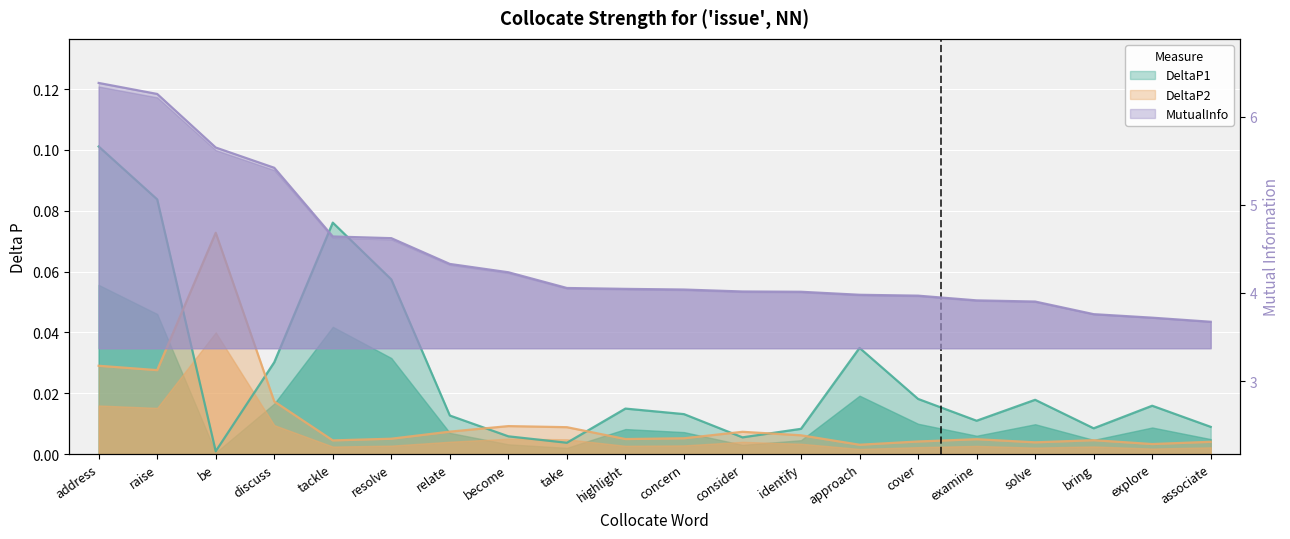

At which category is the sum across all series the highest?

address